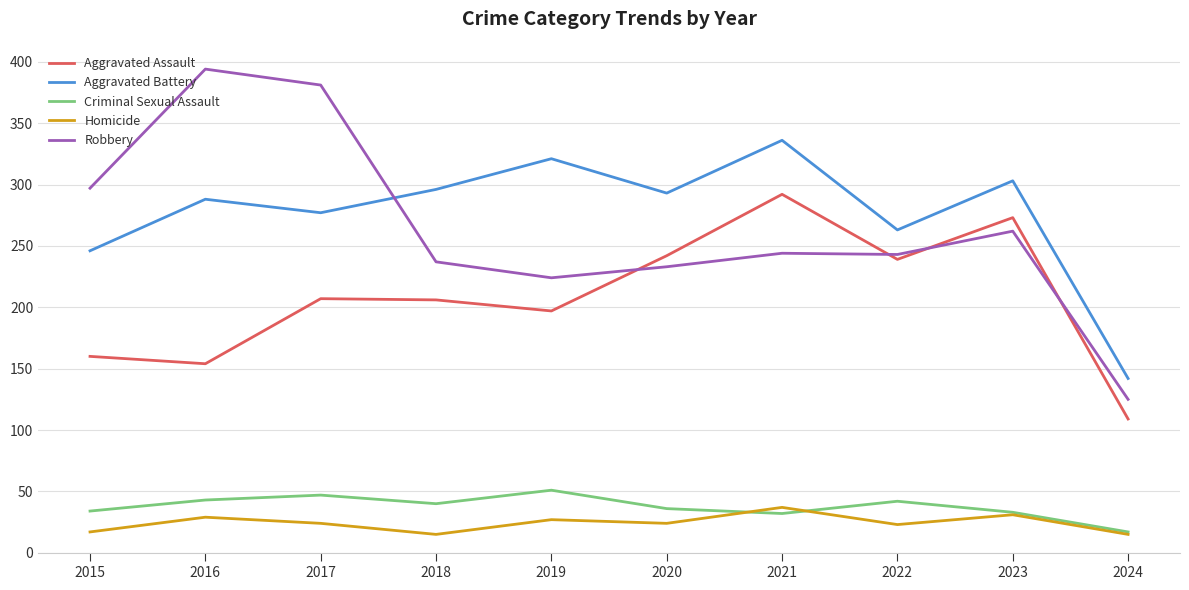

Which category has the highest value in the Aggravated Assault series?

2021